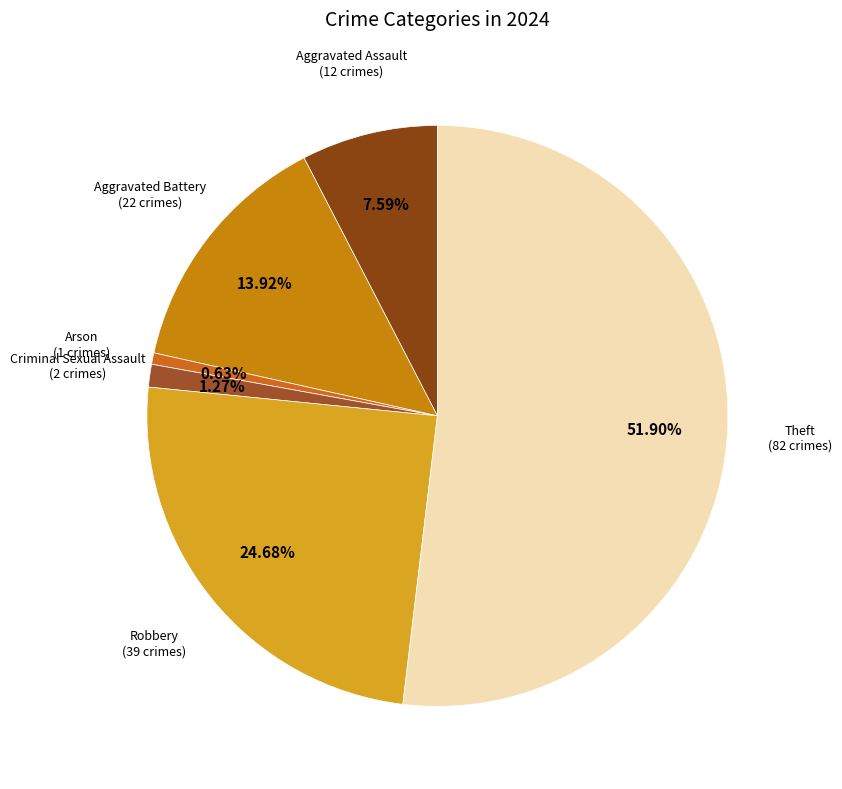

To the nearest percent, what is the average slice percentage?

17%